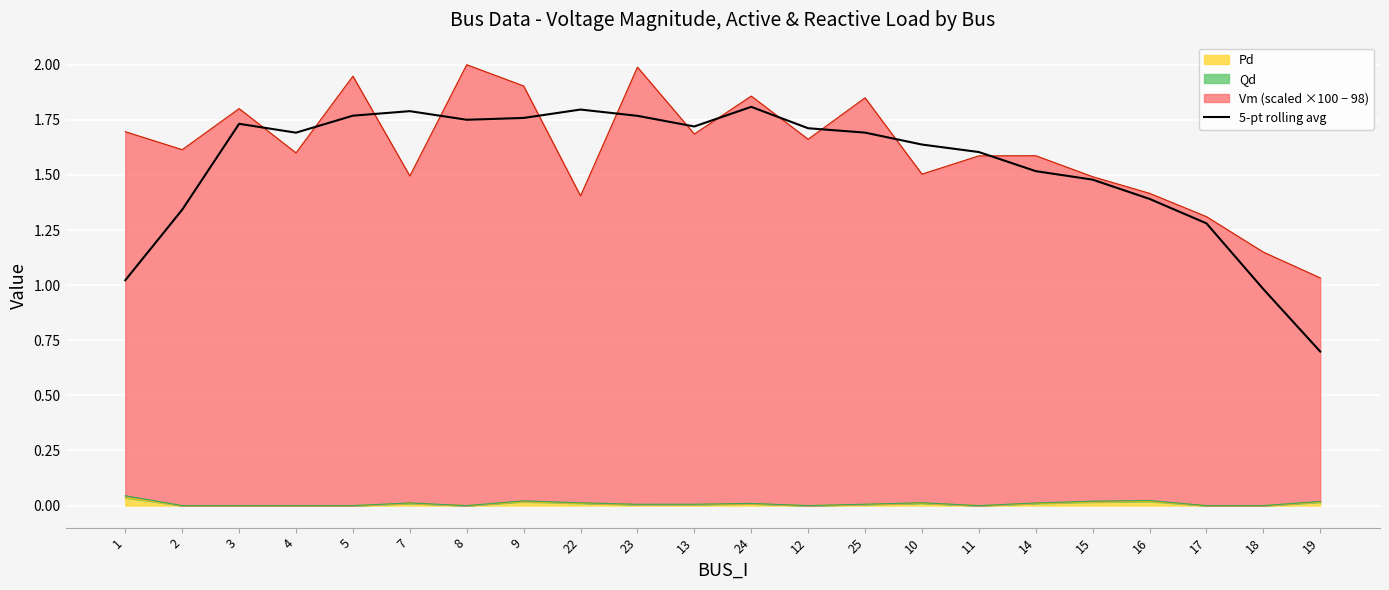

How many interior local peaks (higher than both neighbors) does the data have?

4